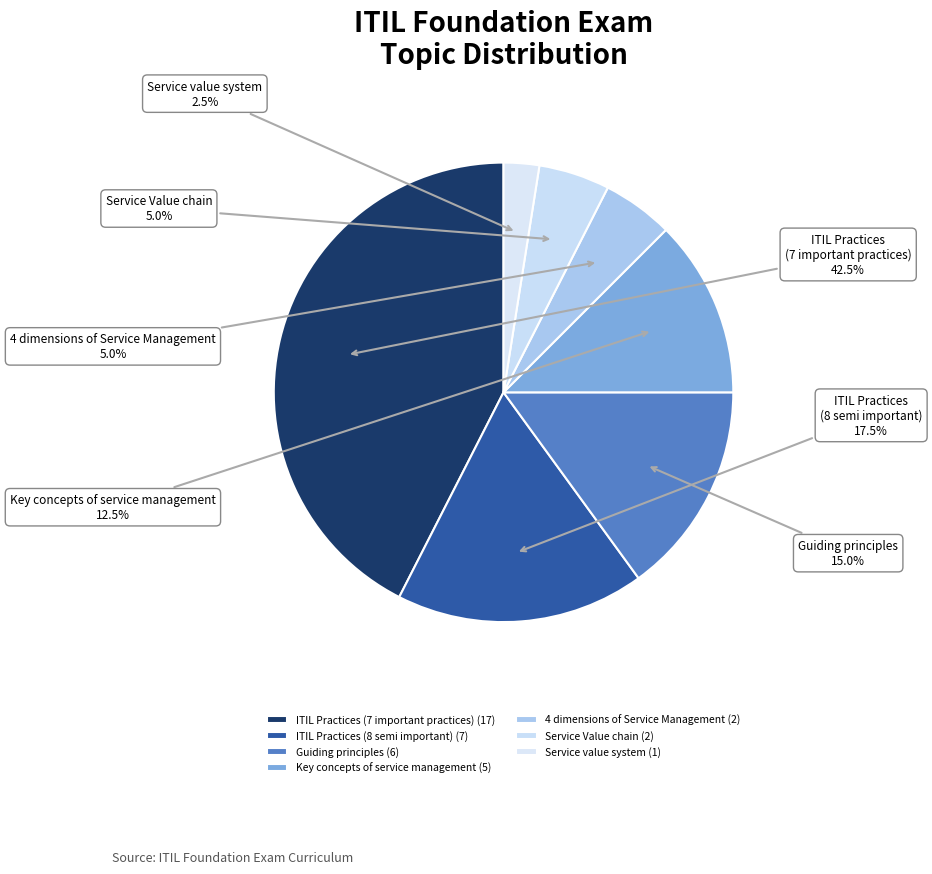

True or false: Service Value chain accounts for 5% of the total.

True